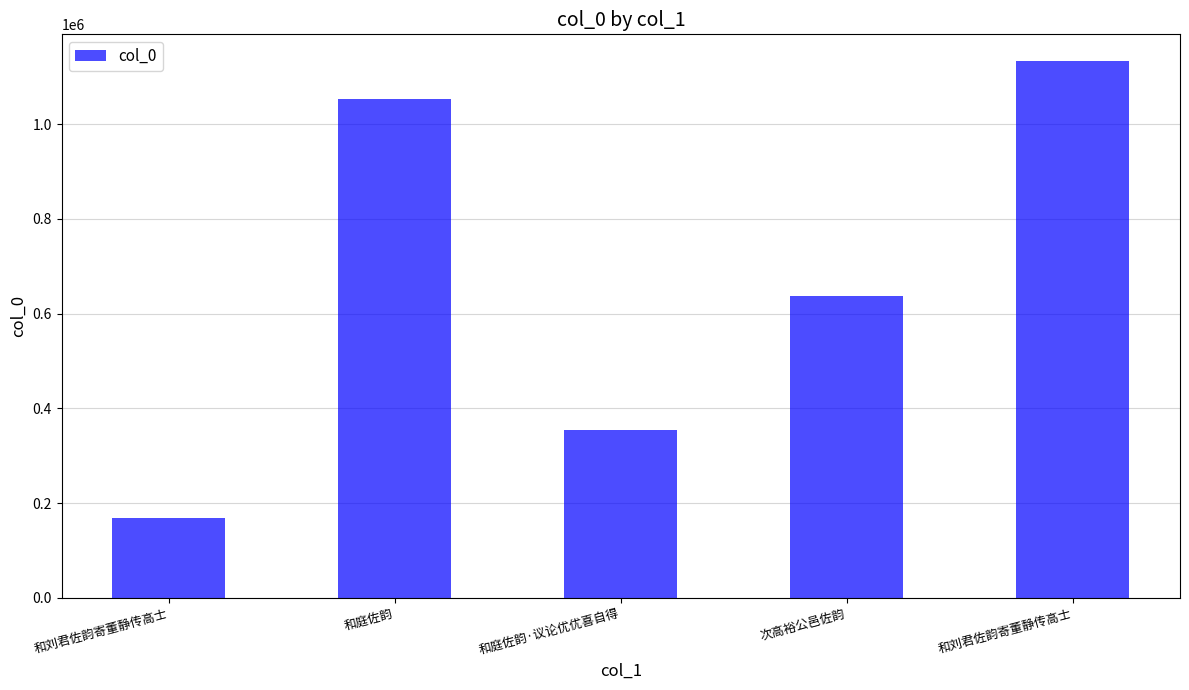

Reading left to right, what are all the values shown in this chart?

167452	1052641	354603	636639	1133156